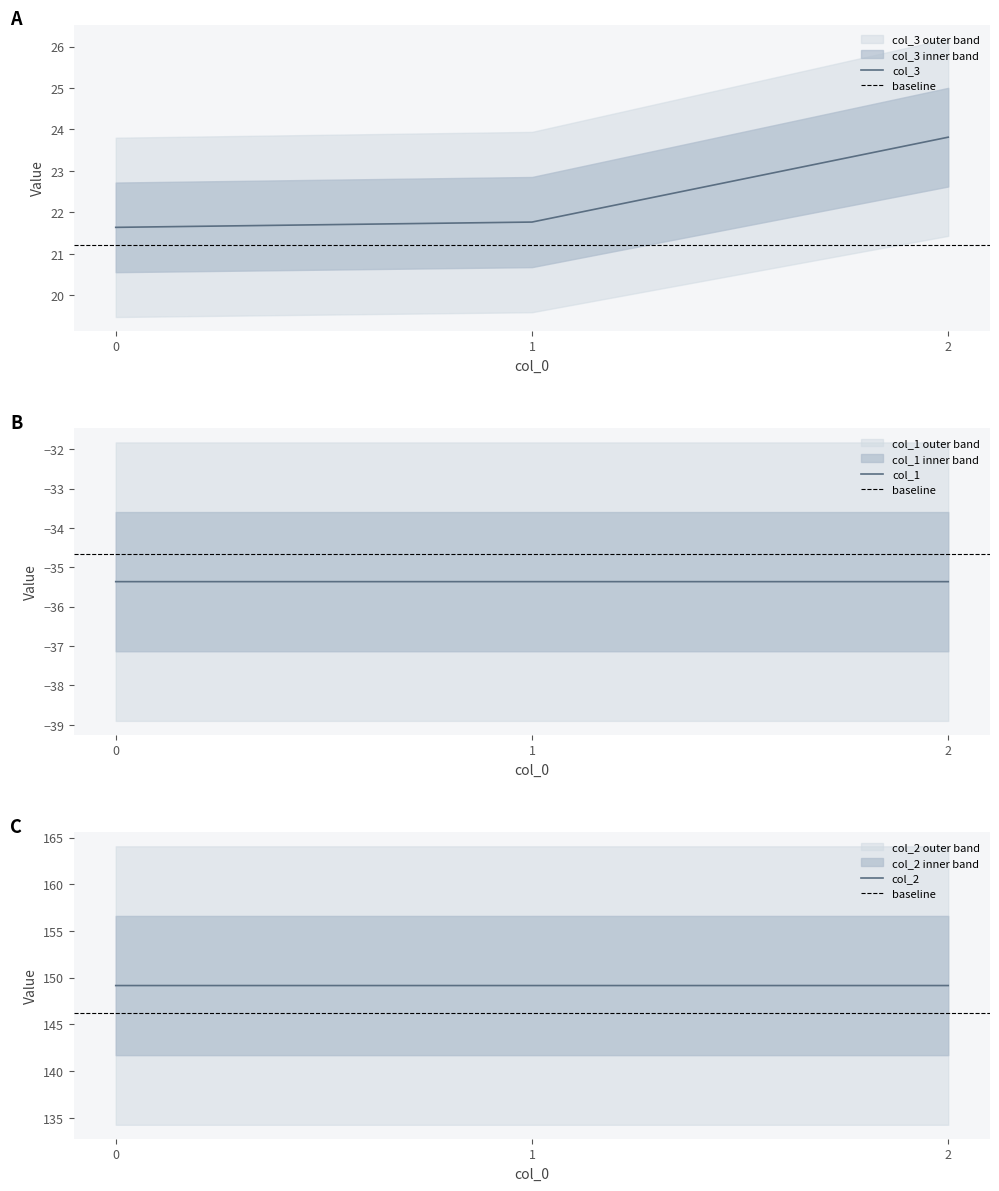

Rank the series at 2 from lowest to highest value.

col_1, col_3, col_2